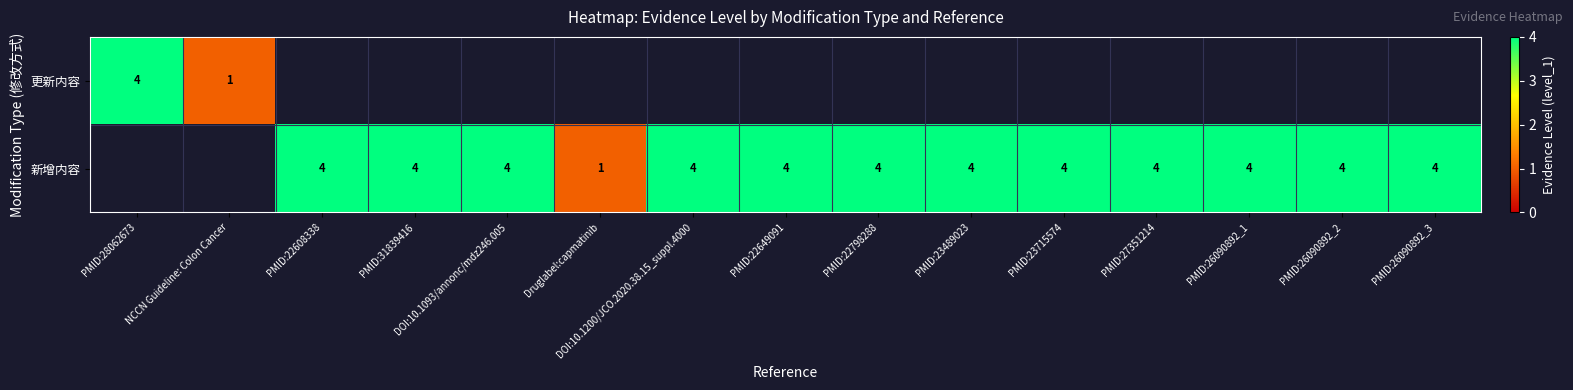

The 新增内容 series shows 4 at PMID:22798288. True or false?

True